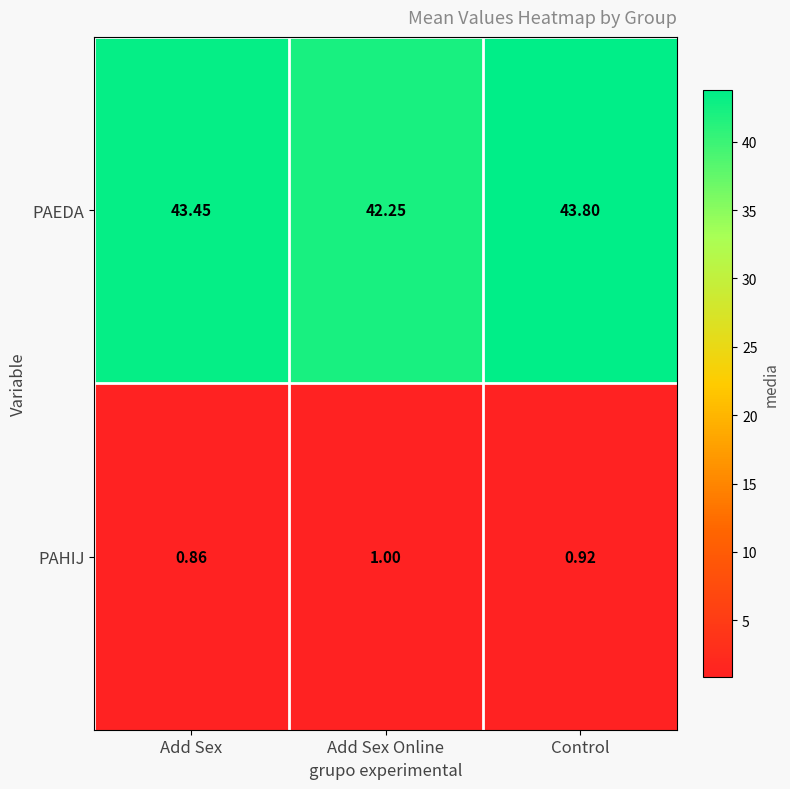

Which series changed the most between Add Sex and Control?

PAEDA